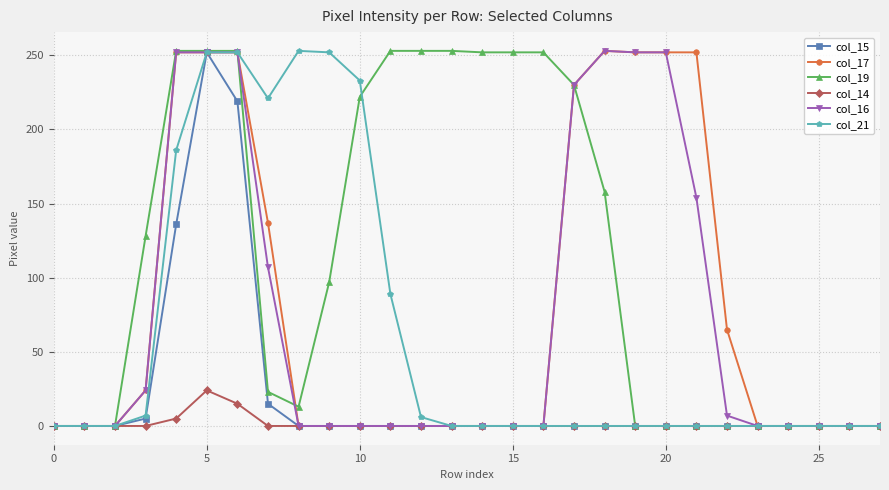

Which series has the largest total across all categories?

col_19